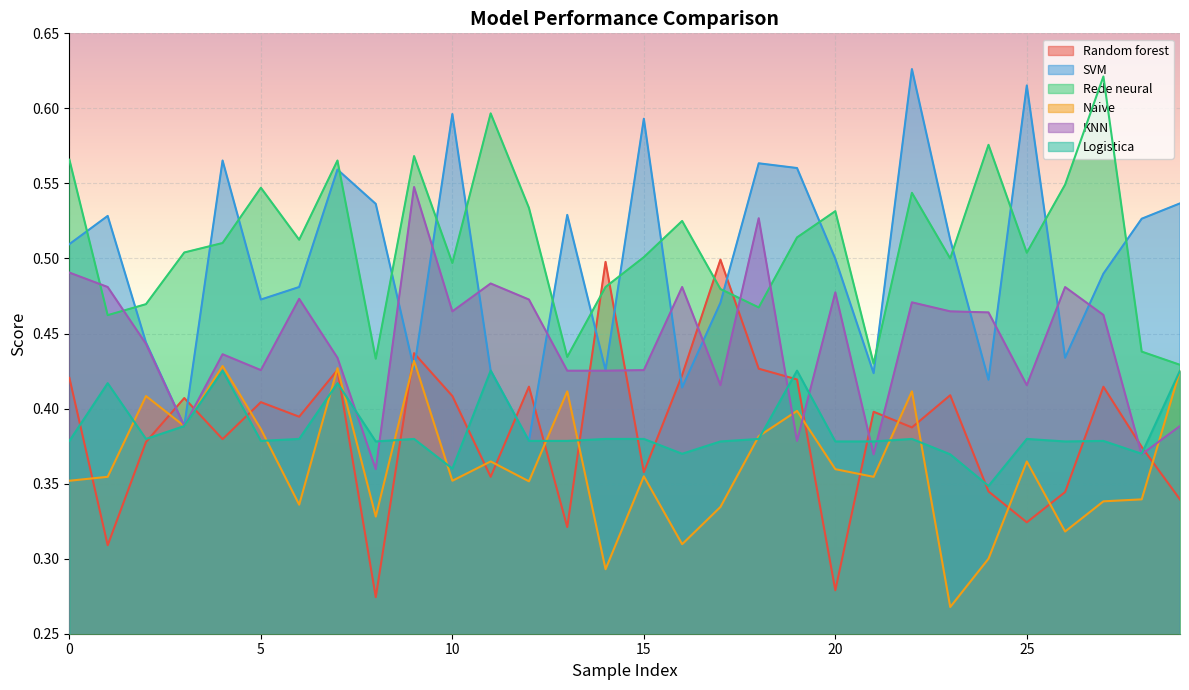

Read the Rede neural value at 19.

0.5